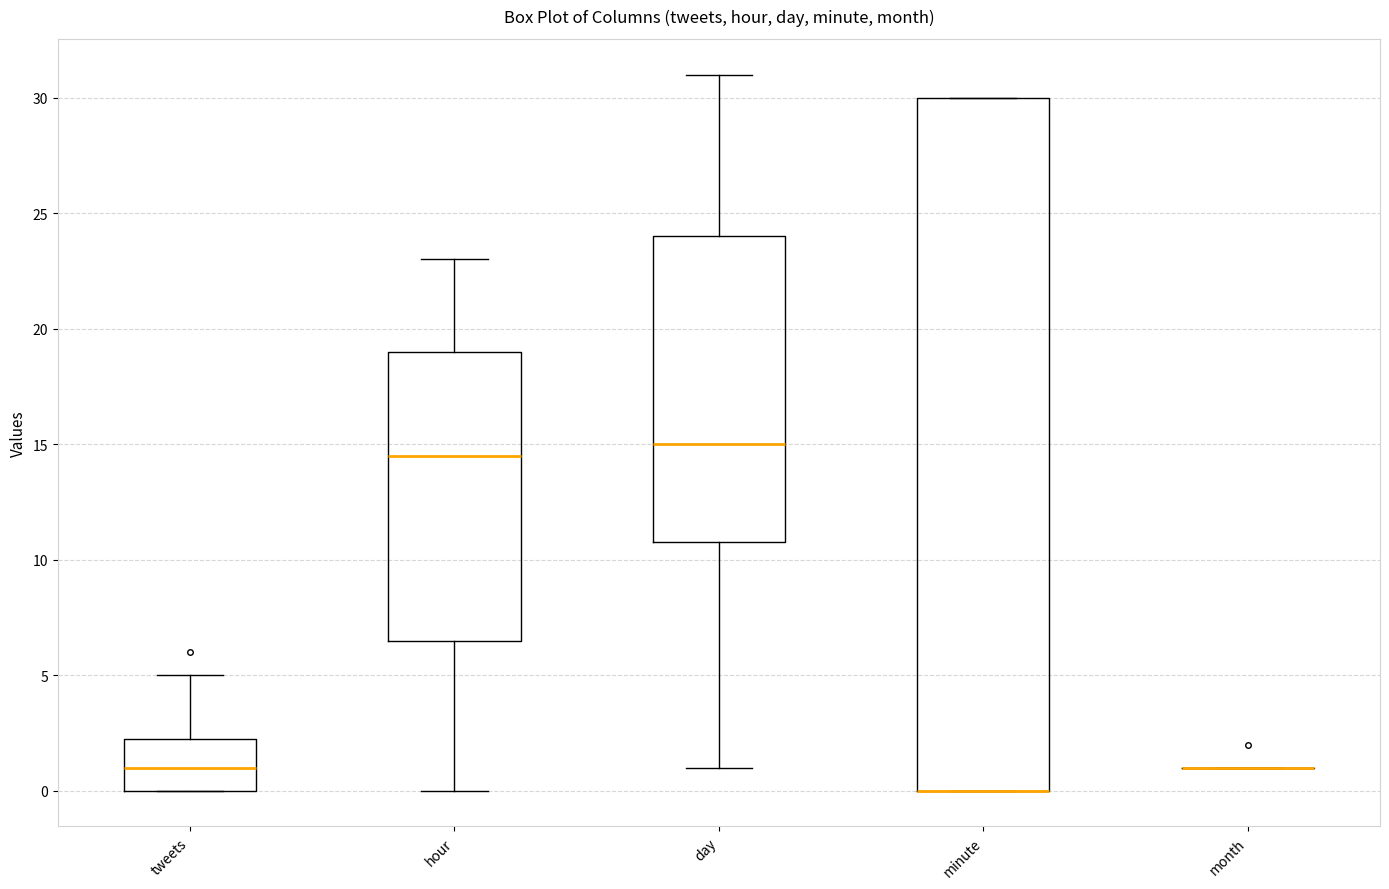

Where is the lower edge of the box for minute on the y-axis? The values are not printed on the chart, so give them approximately, as read against the axis.

0.0